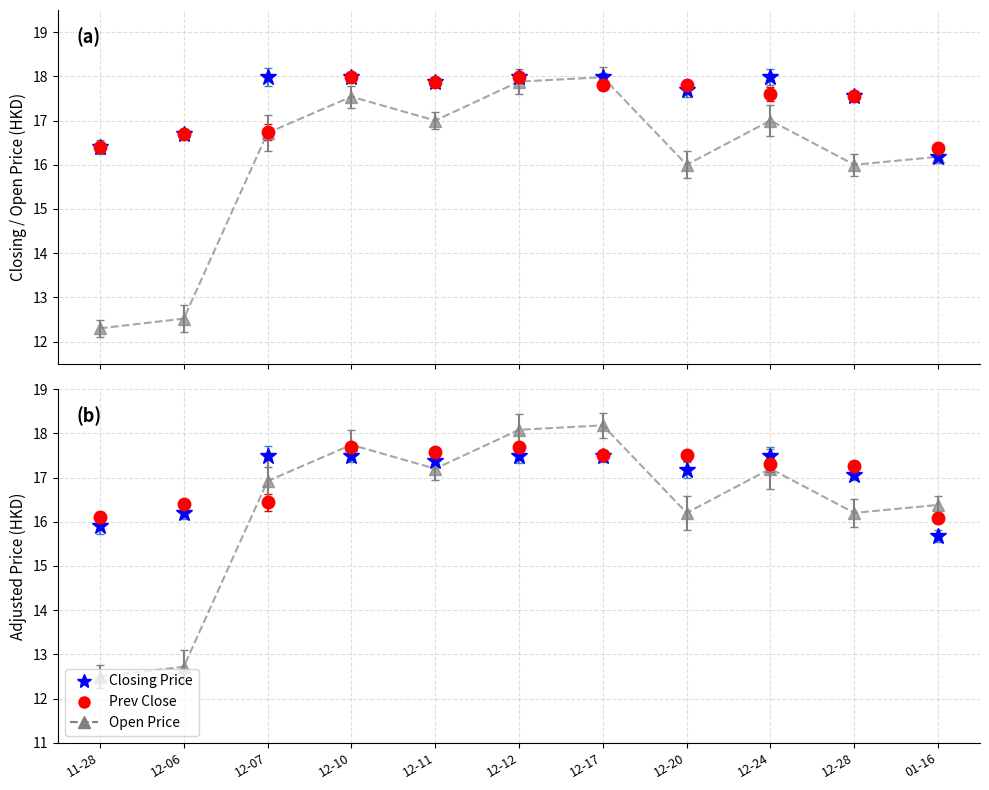

What is the difference between the maximum and minimum values in the Closing Price series?

1.8